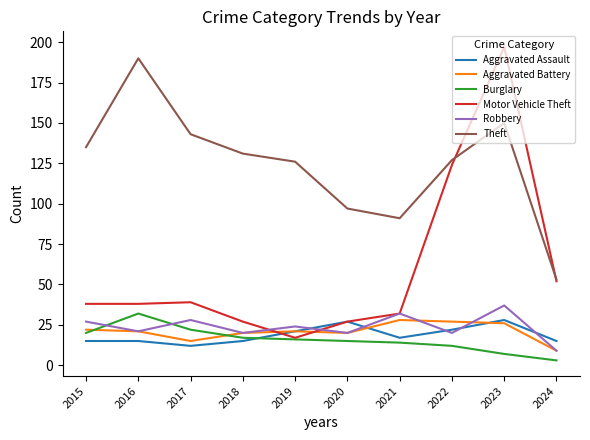

What is the total value across all series at 2016?

317